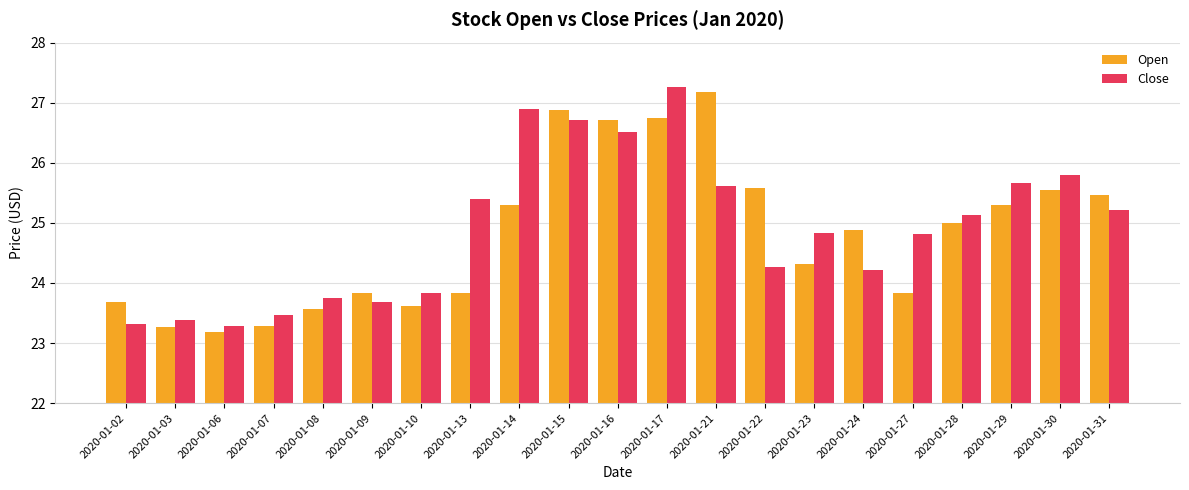

List the series in order of their peak value, lowest first.

Open, Close